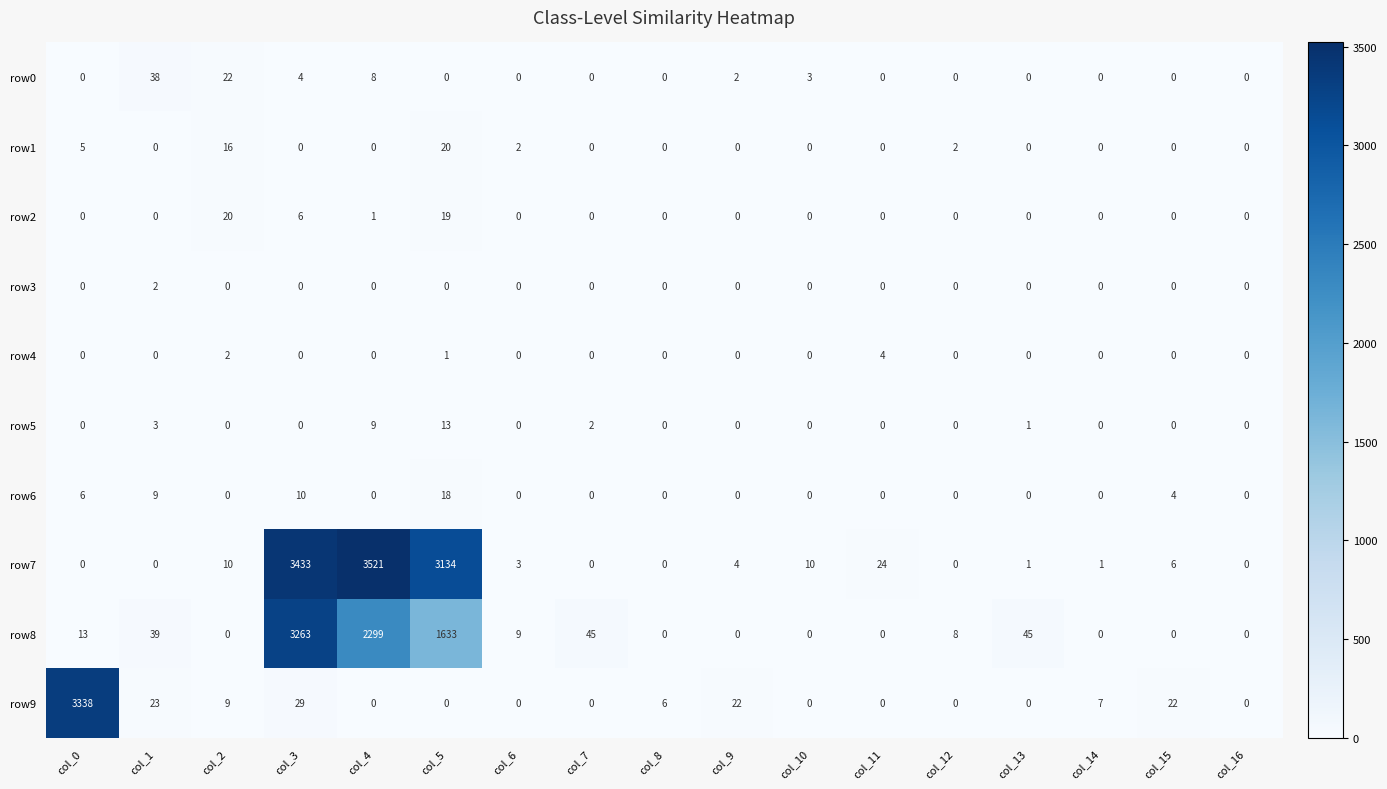

The row4 series shows 0 at col_12. True or false?

True